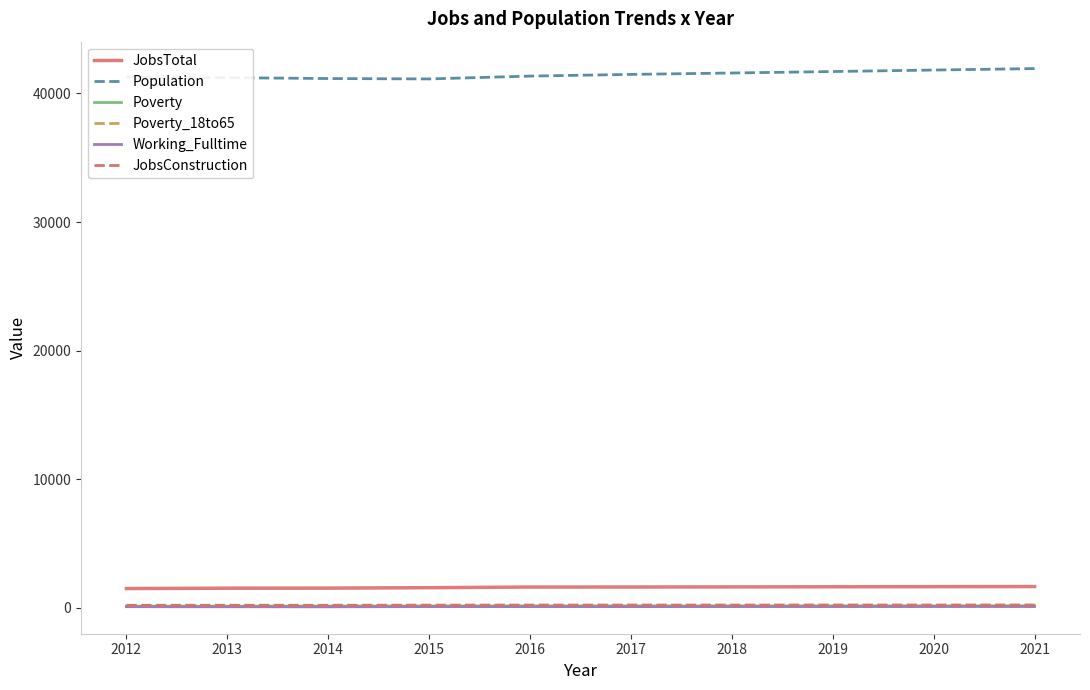

True or false: JobsTotal and Poverty cross at least once.

False